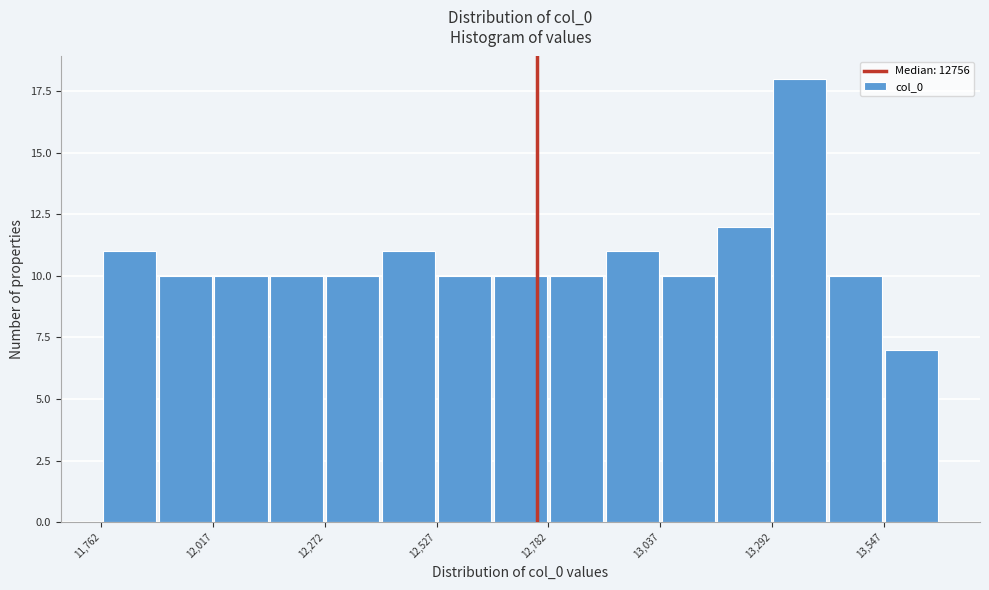

Around what value on the x-axis is the tallest bar? Give the approximate position of its centre, as read against the axis.

13350